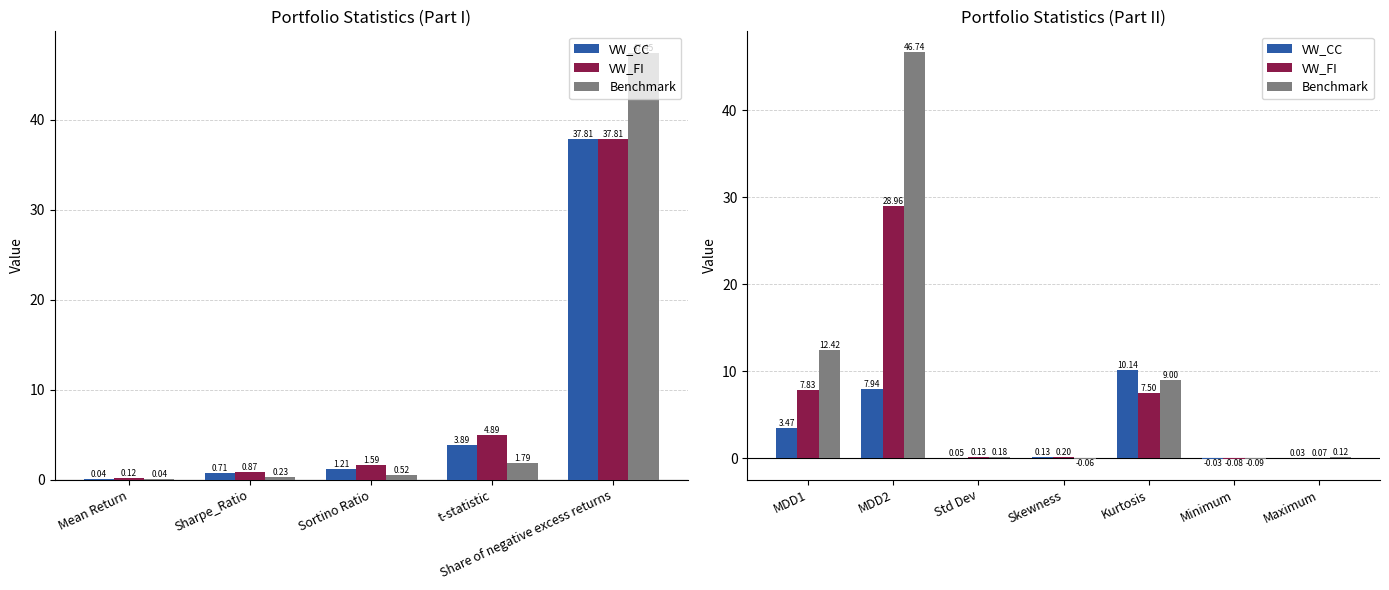

What position from the left is Minimum?

6